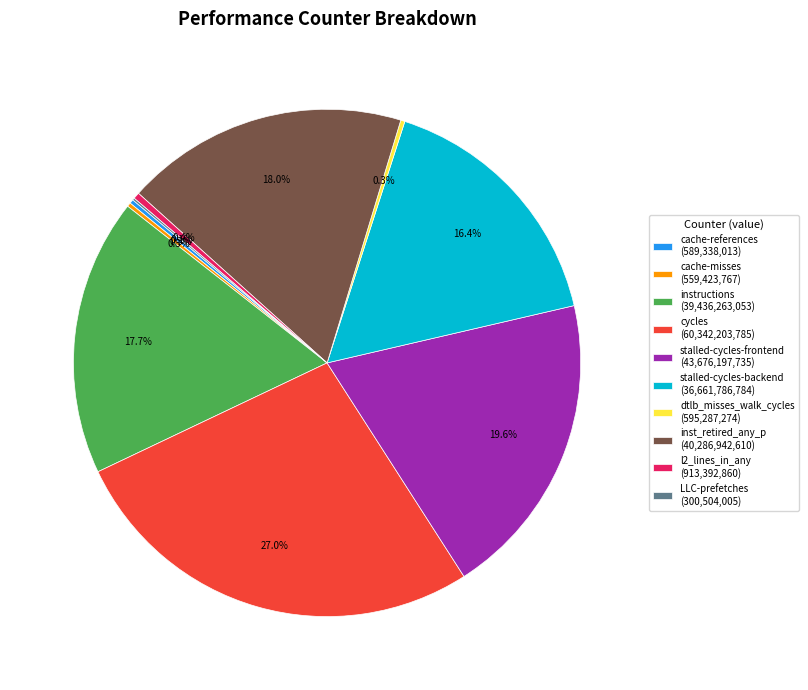

What is the largest slice in the pie chart?

cycles